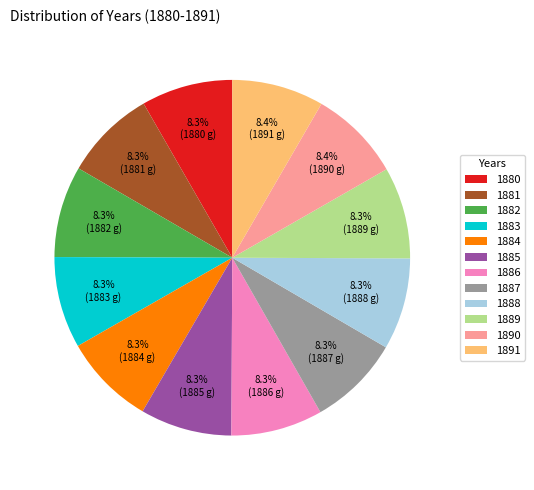

Does any single category account for the majority?

No